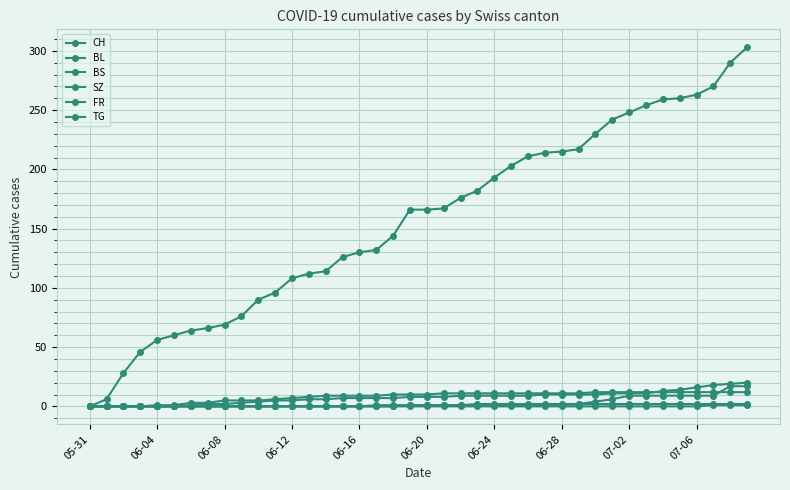

How many distinct data groups are displayed?

6